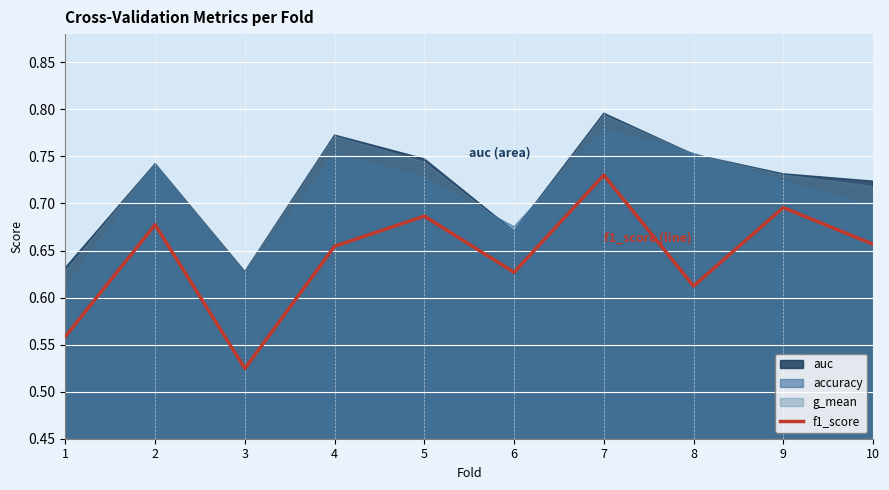

Is it true that the value at 2 is 0.9?

False